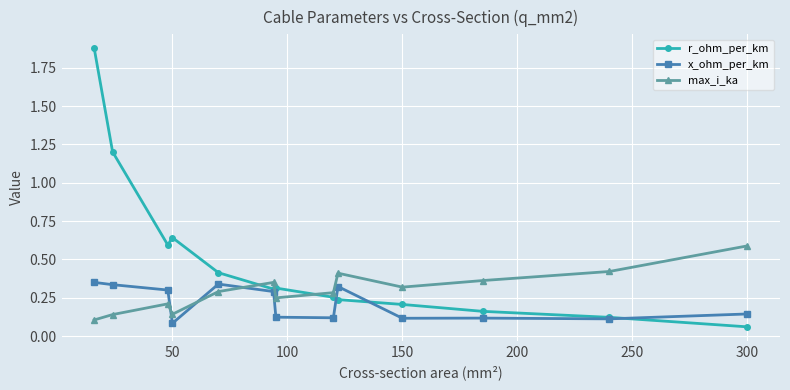

List the series in order of their overall mean, highest first.

r_ohm_per_km, max_i_ka, x_ohm_per_km